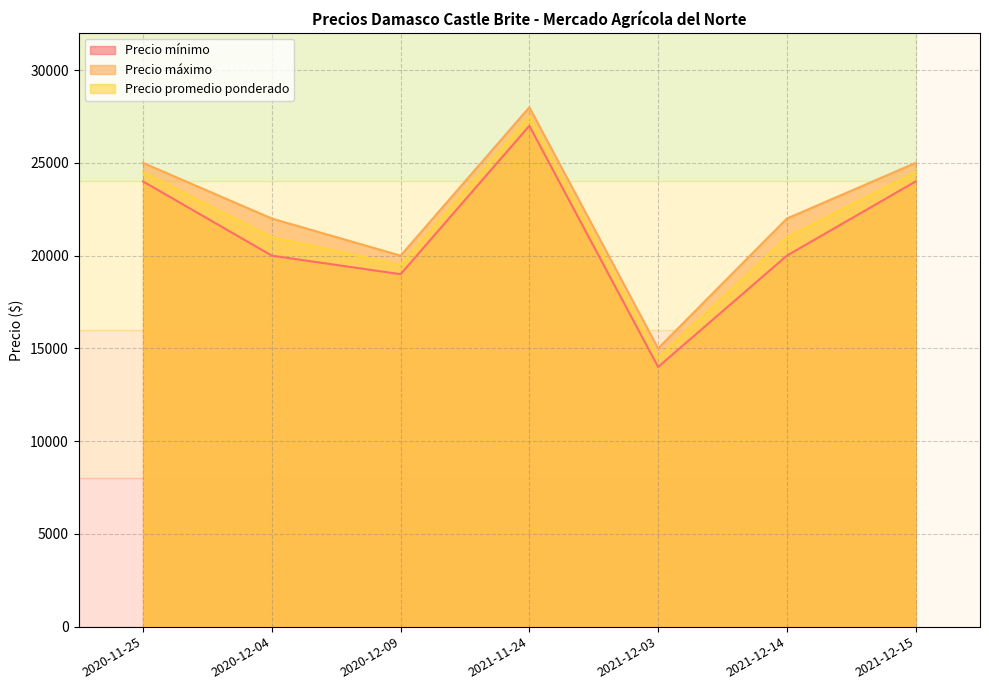

At which category is the sum across all series the highest?

2021-11-24